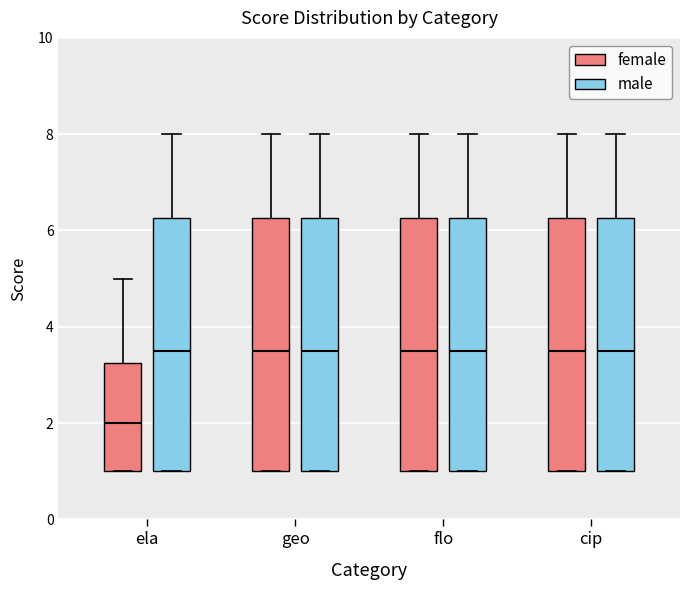

Where is the lower edge of the box for geo (male) on the y-axis? The values are not printed on the chart, so give them approximately, as read against the axis.

1.0